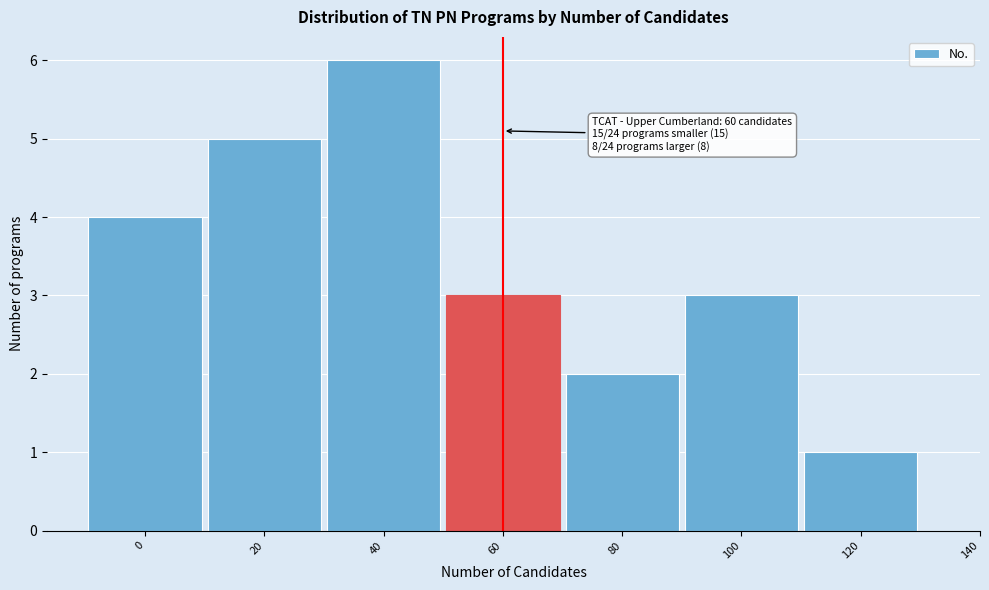

Reading left to right, transcribe all the data shown in this chart.

4	5	6	3	2	3	1